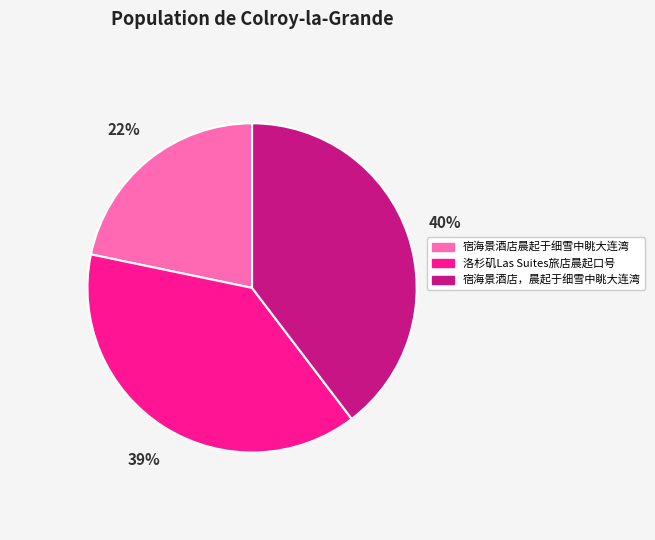

To the nearest percent, what is the average slice percentage?

33%